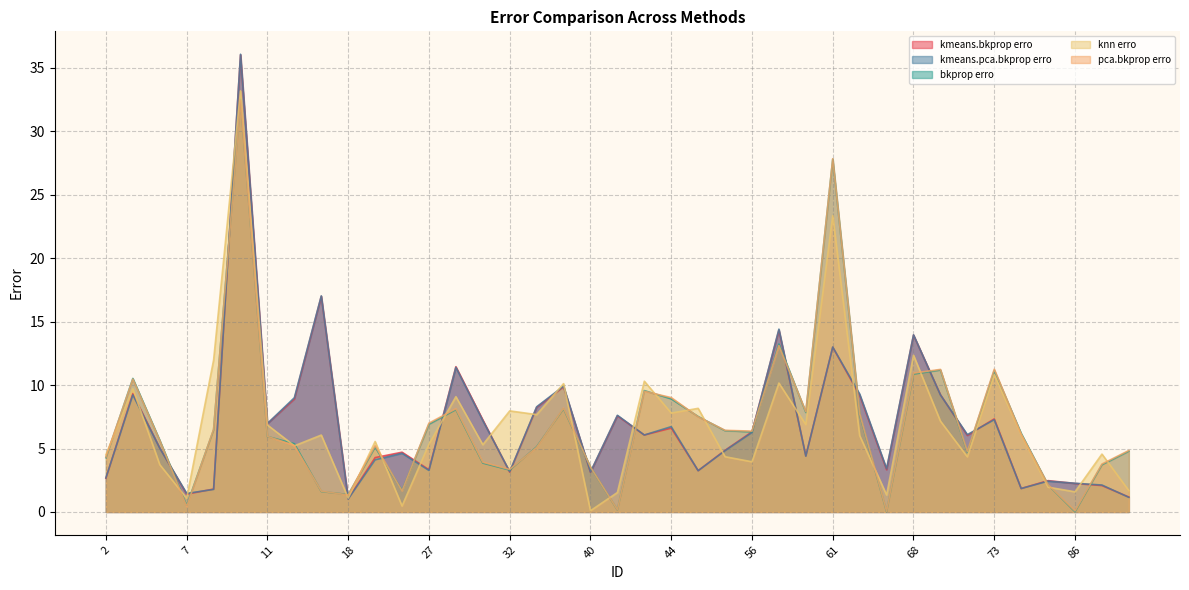

Is it true that pca.bkprop erro equals 10.6 at 27?

False